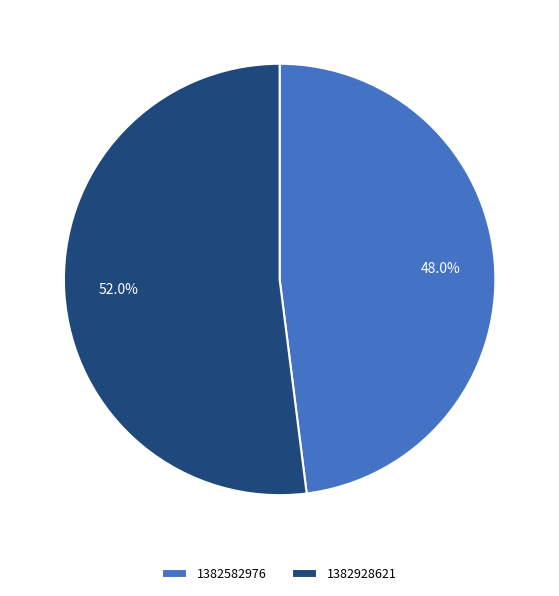

Do 1382582976 and 1382928621 together represent more than half of the pie?

Yes